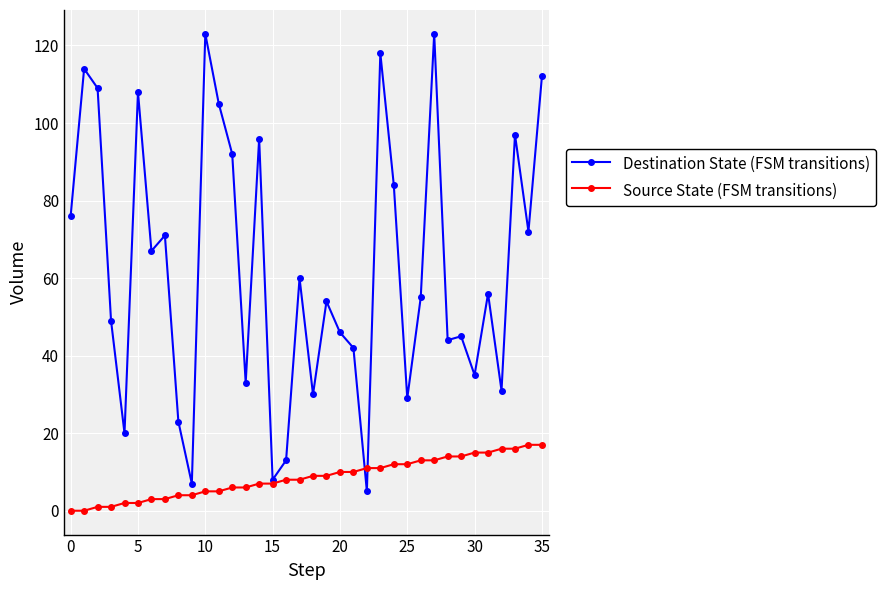

True or false: Destination State (FSM transitions) has more than 0 interior local peaks.

True